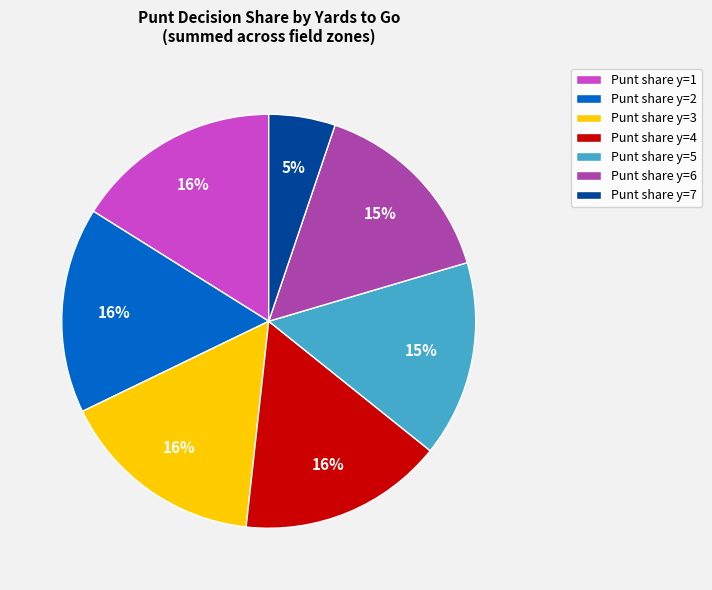

Is it true that Punt share y=7 is 5% of the pie?

True